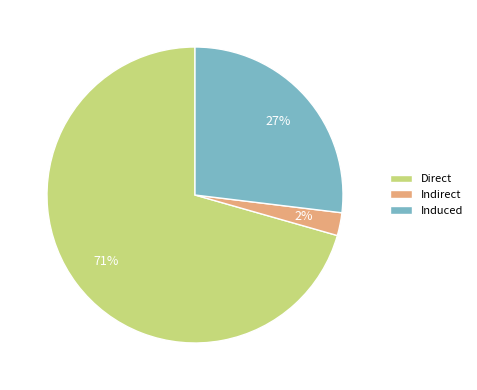

Which slice represents more than half of the pie?

Direct